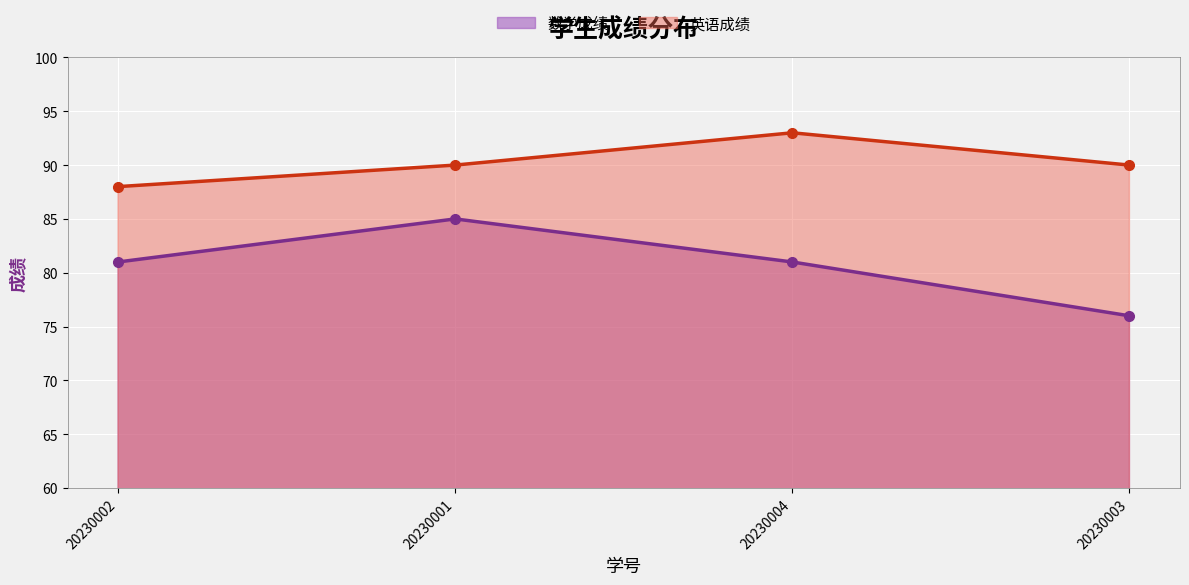

Count the 数学成绩 values in the range 81 to 85.

3